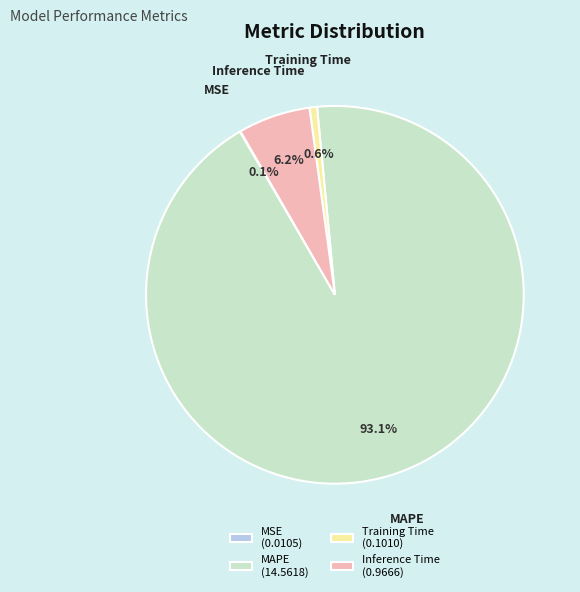

What is the largest slice in the pie chart?

MAPE